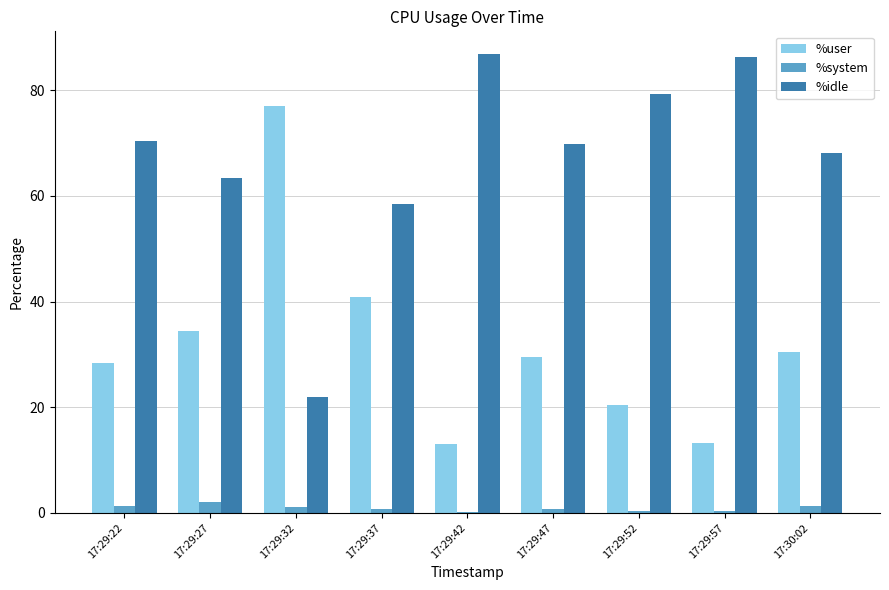

What is the highest value of the %system series?

2.1